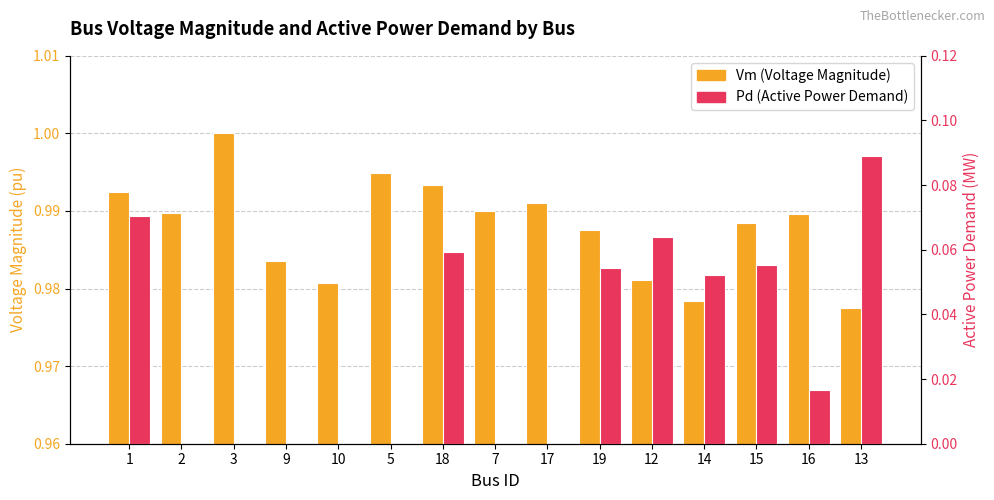

True or false: Vm (Voltage Magnitude) has a value of 0.4 at 1.

False